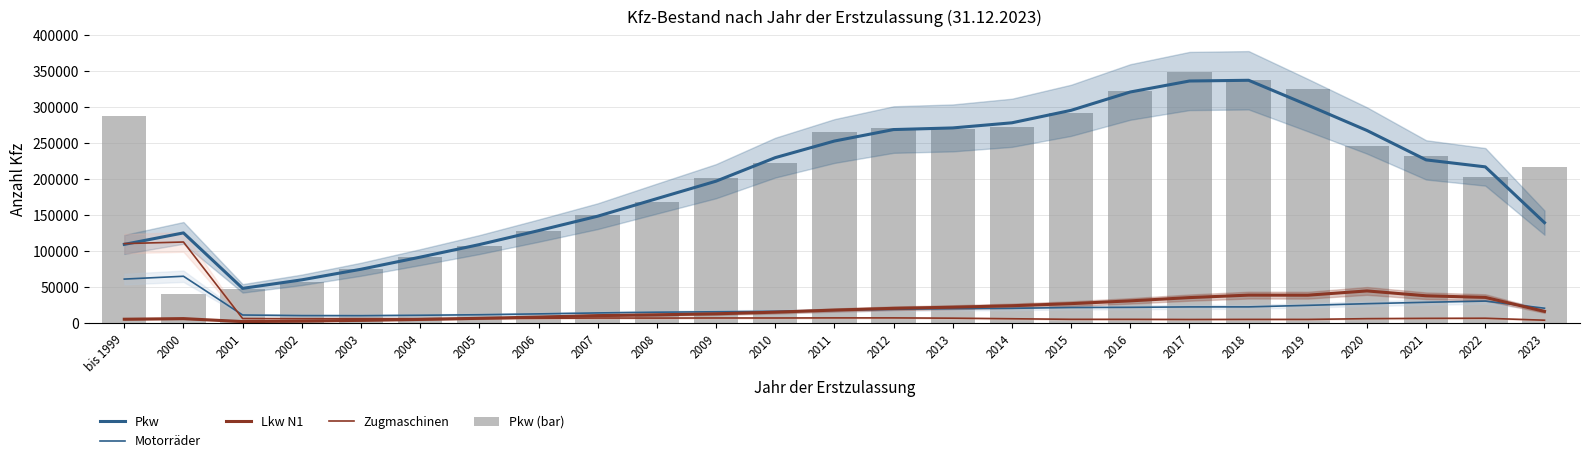

What is the difference between the maximum and minimum values in the Zugmaschinen series?

108483.3